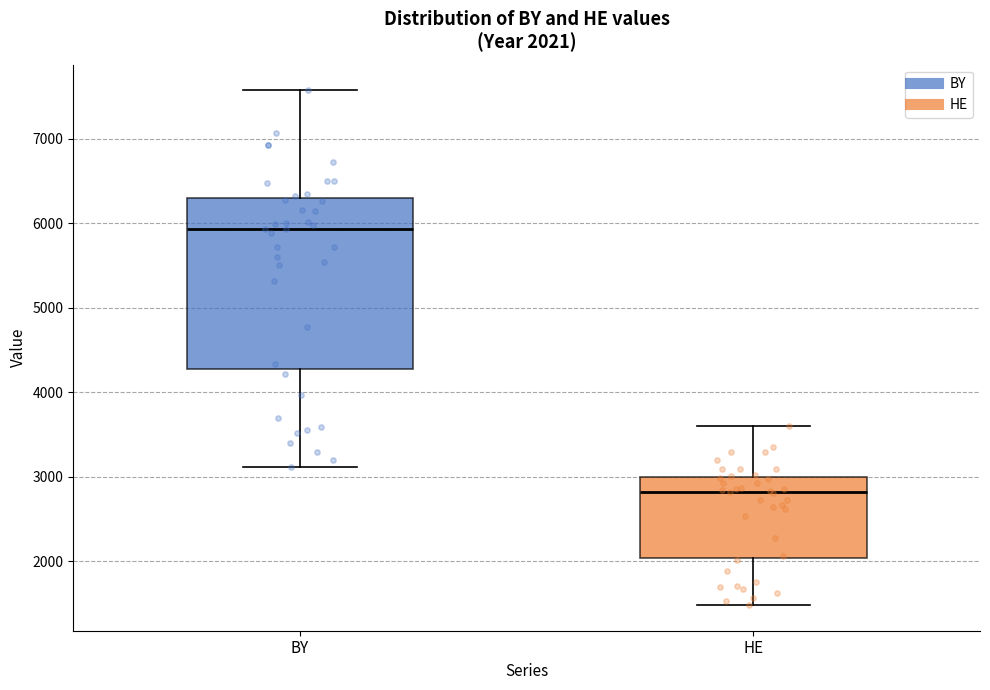

Which box is the tallest, from its lower edge to its upper edge?

BY